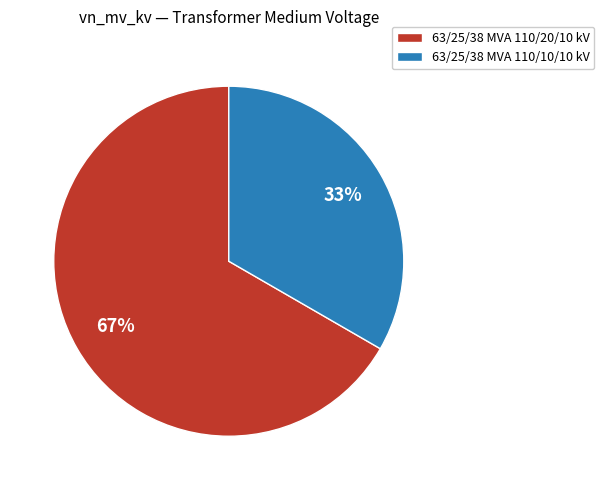

Which slice represents more than half of the pie?

63/25/38 MVA 110/20/10 kV